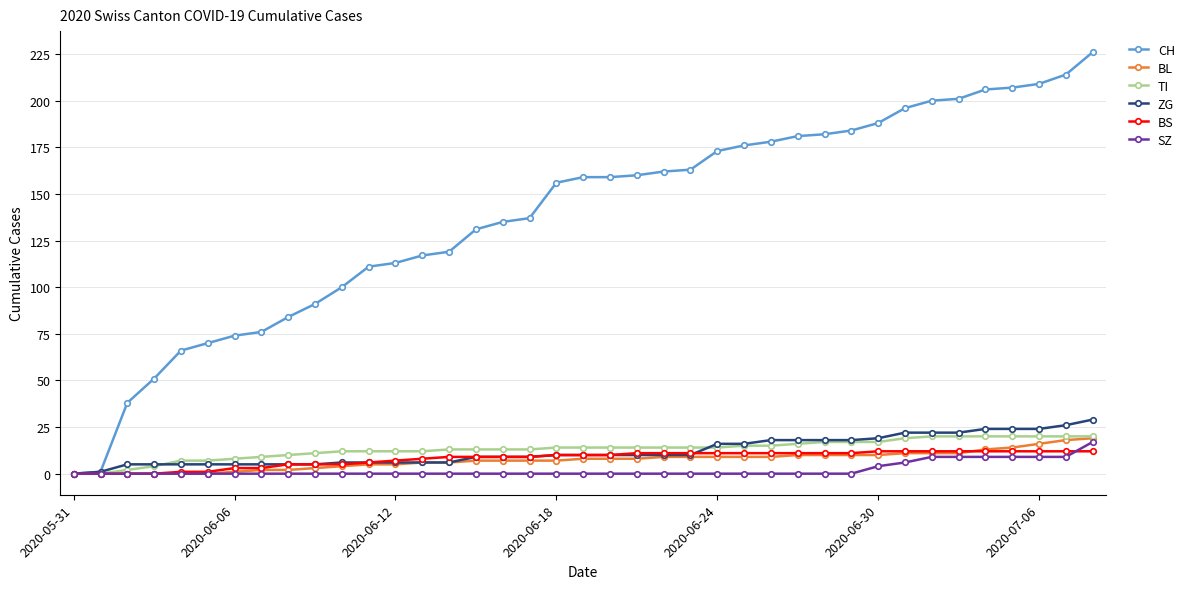

What is the sum of all ZG values?

474